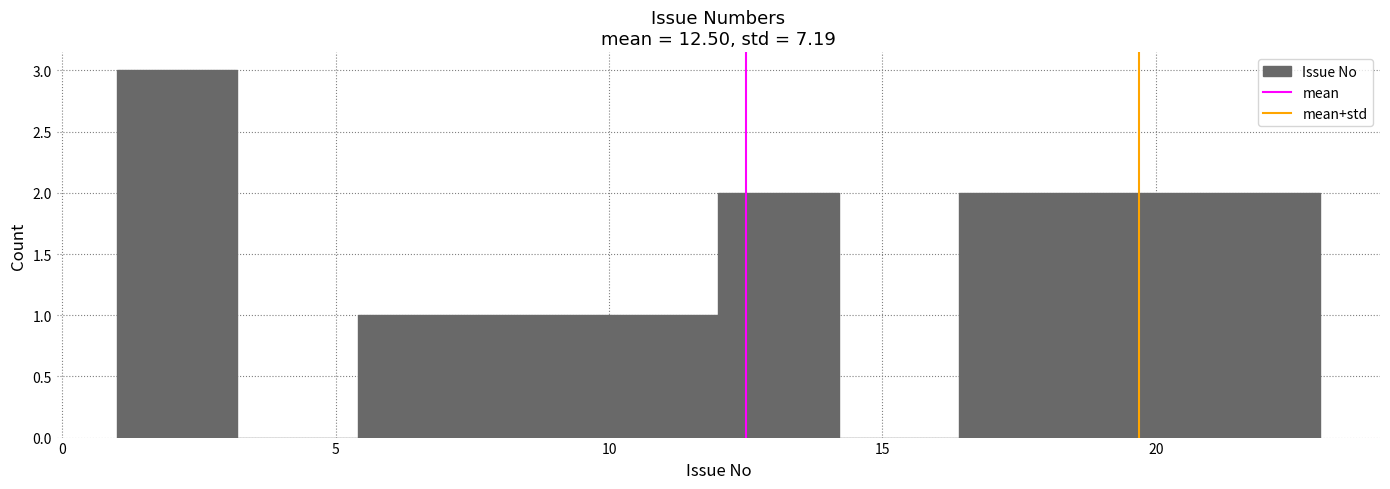

Reading left to right, transcribe this chart: for each bar, give the range it covers on the x-axis and its height. Neither the bar edges nor the heights are printed on the chart, so give them approximately, as read against the axes.

1.0 to 3.2: 3
3.2 to 5.4: 0
5.4 to 7.6: 1
7.6 to 9.8: 1
9.8 to 12.0: 1
12.0 to 14.2: 2
14.2 to 16.4: 0
16.4 to 18.6: 2
18.6 to 20.8: 2
20.8 to 23.0: 2